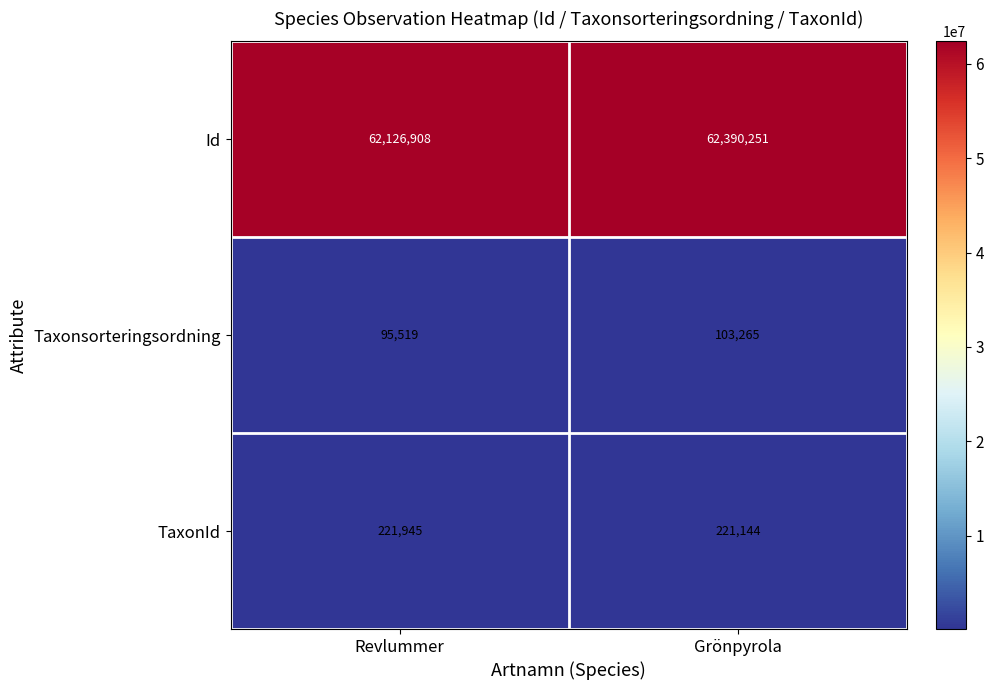

Which series changed the most between Revlummer and Grönpyrola?

Id